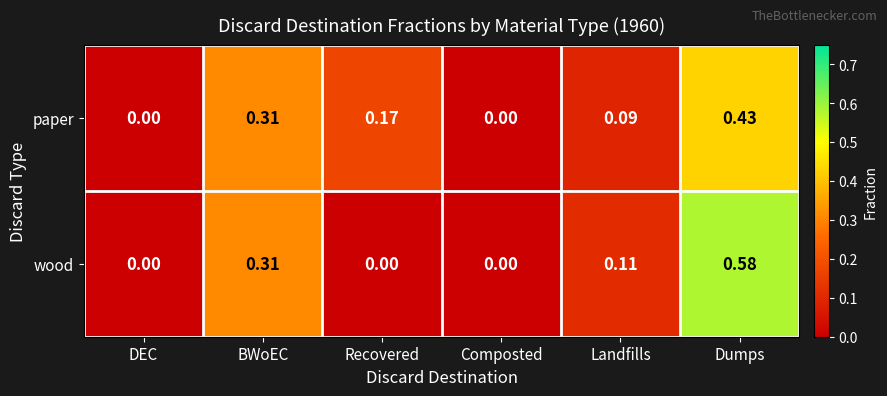

Rank the series by their maximum value, from lowest to highest.

paper, wood